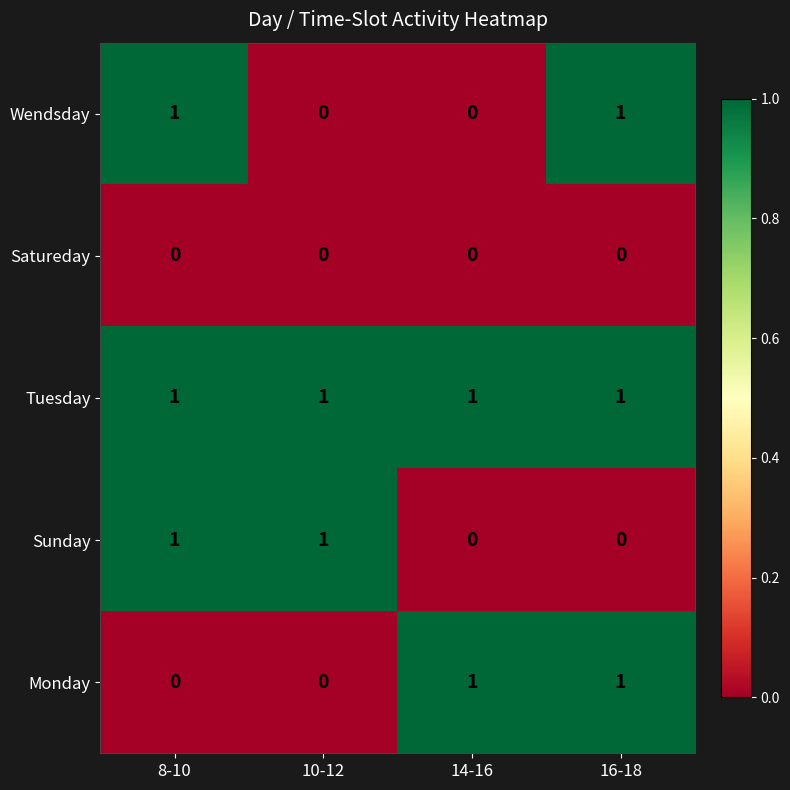

Between 14-16 and 16-18, which series saw the biggest shift?

Wendsday